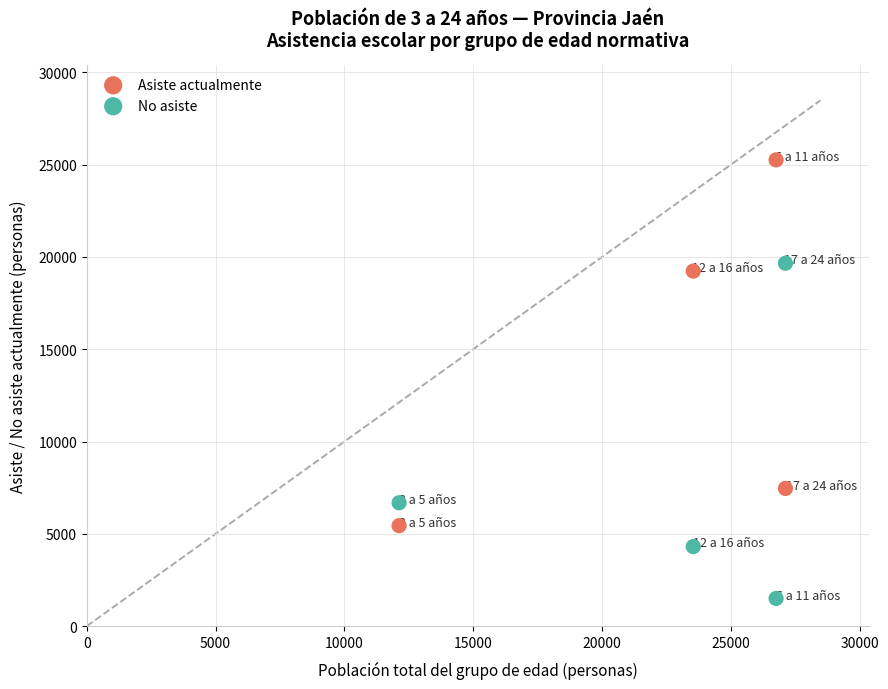

Which series reaches the minimum Y coordinate?

No asiste